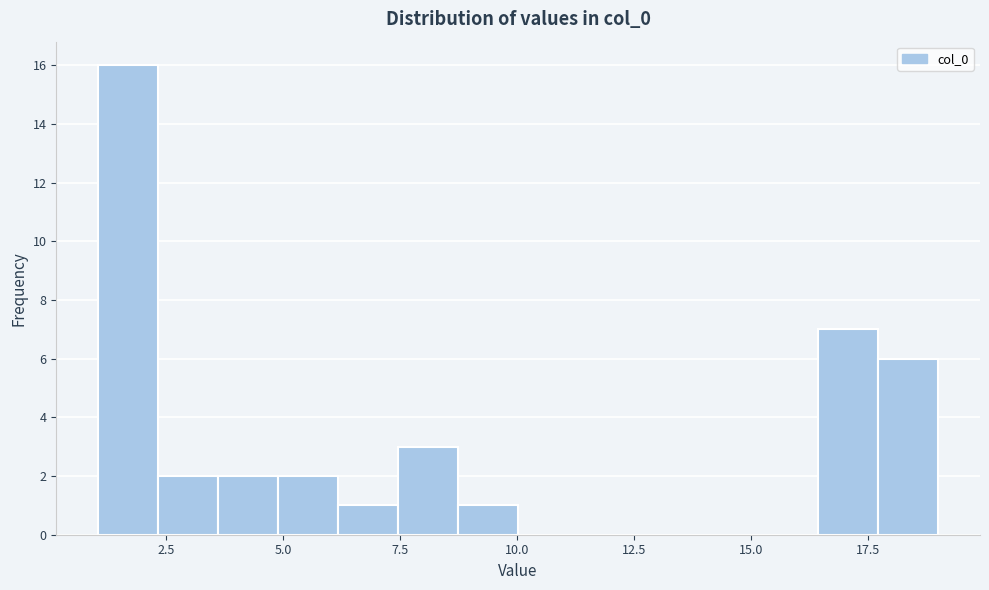

Read against the x-axis, roughly where is the centre of the tallest bar?

1.5